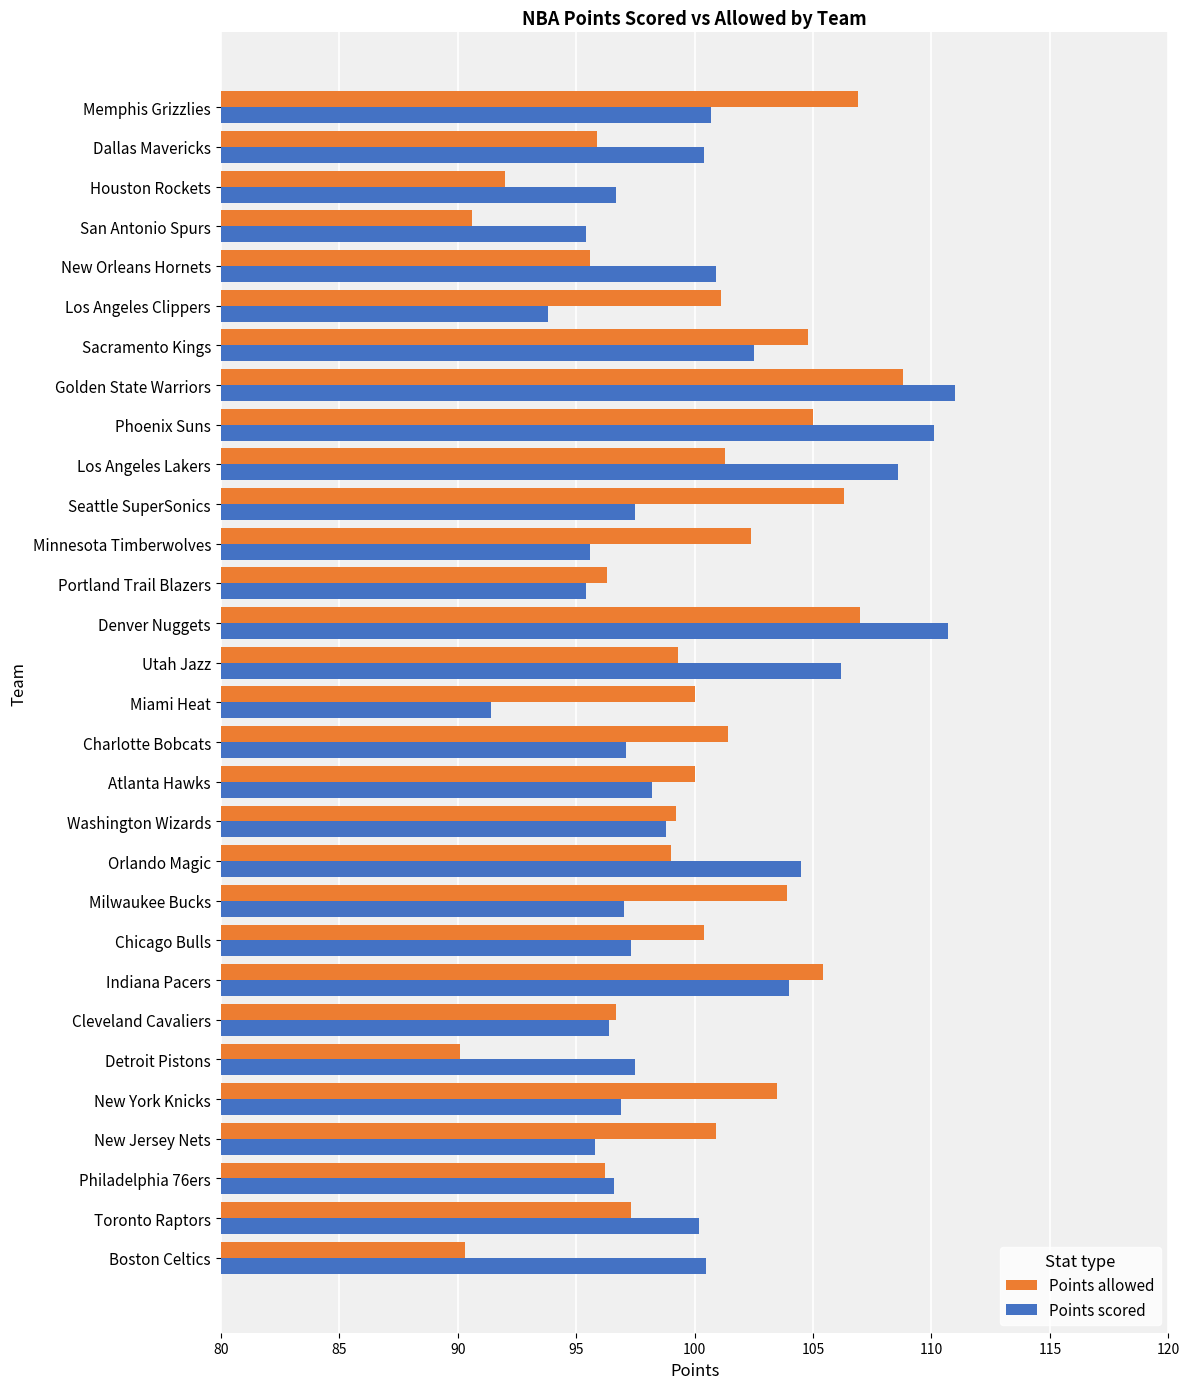

What is the lowest value of the Points scored series?

91.4